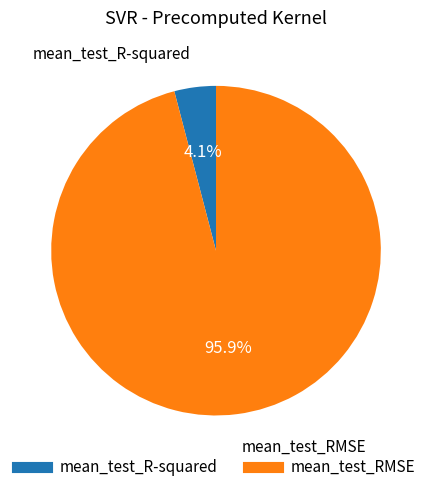

Count the number of slices in the pie.

2